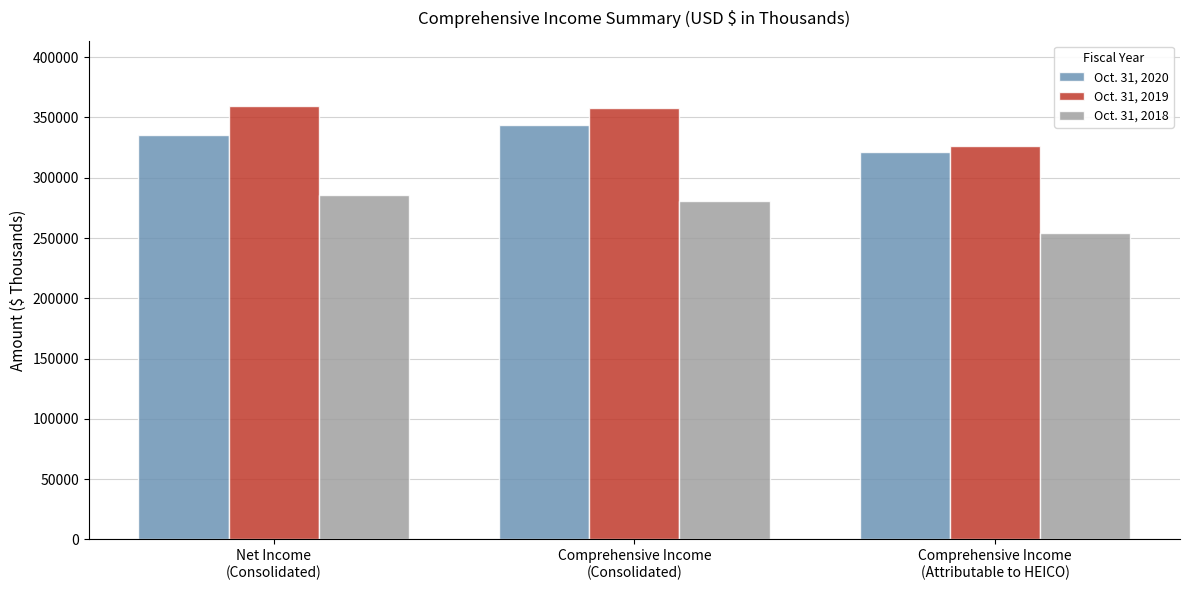

Where is Oct. 31, 2019 nearest to the value 343077?

Comprehensive Income
(Consolidated)